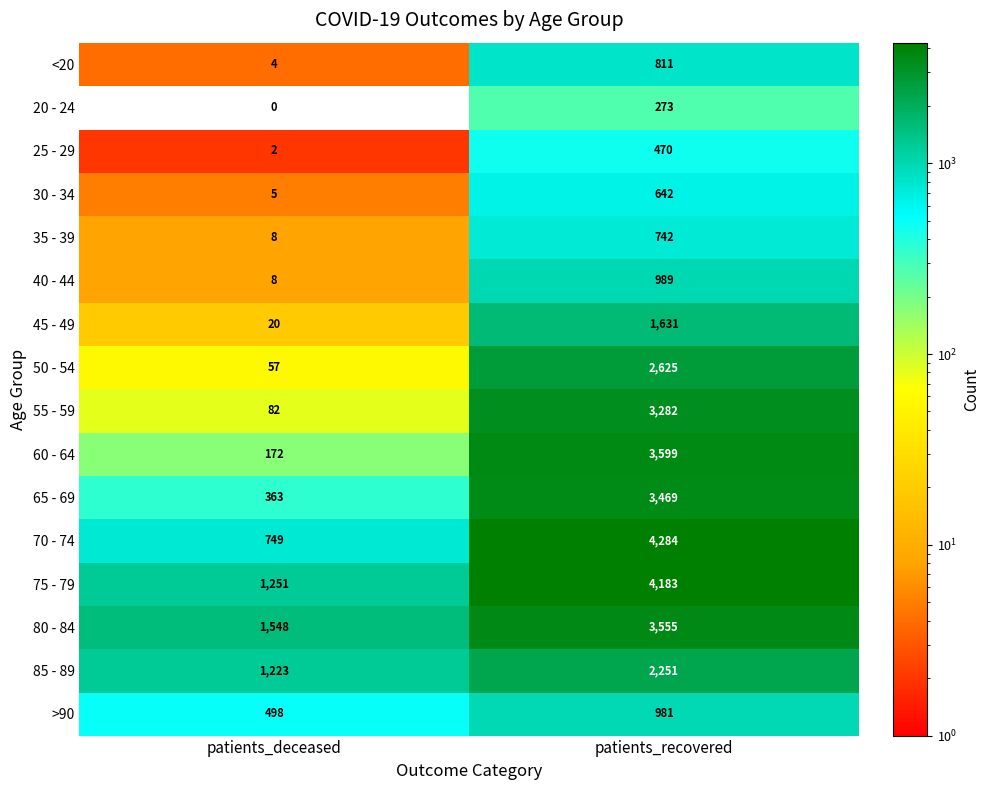

What is the total value across all series at patients_deceased?

5990